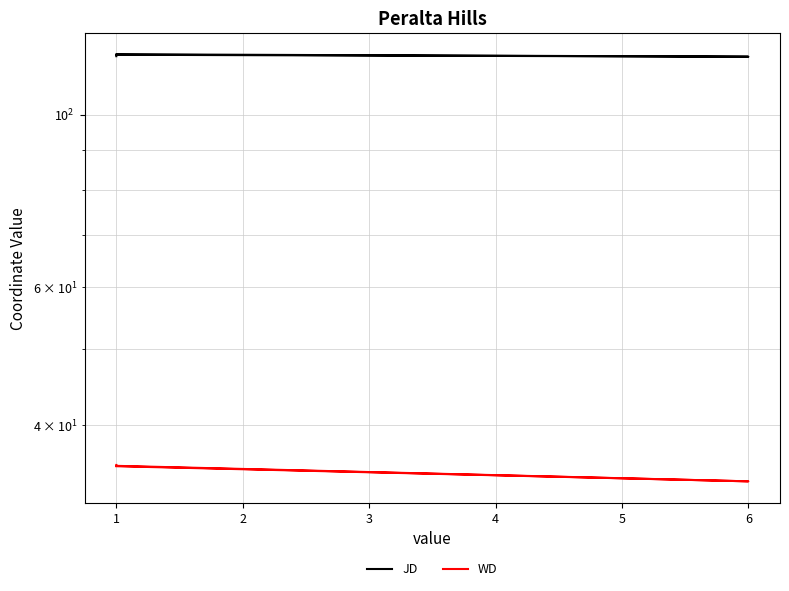

Rank the series by their maximum value, from highest to lowest.

JD, WD